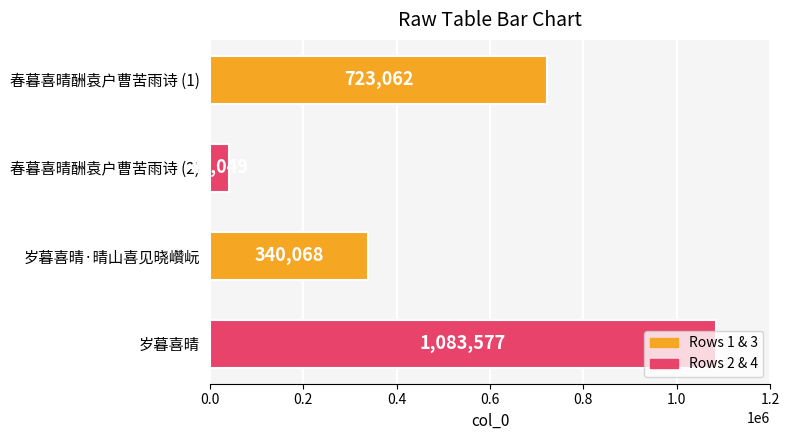

Does the chart contain any negative values?

No